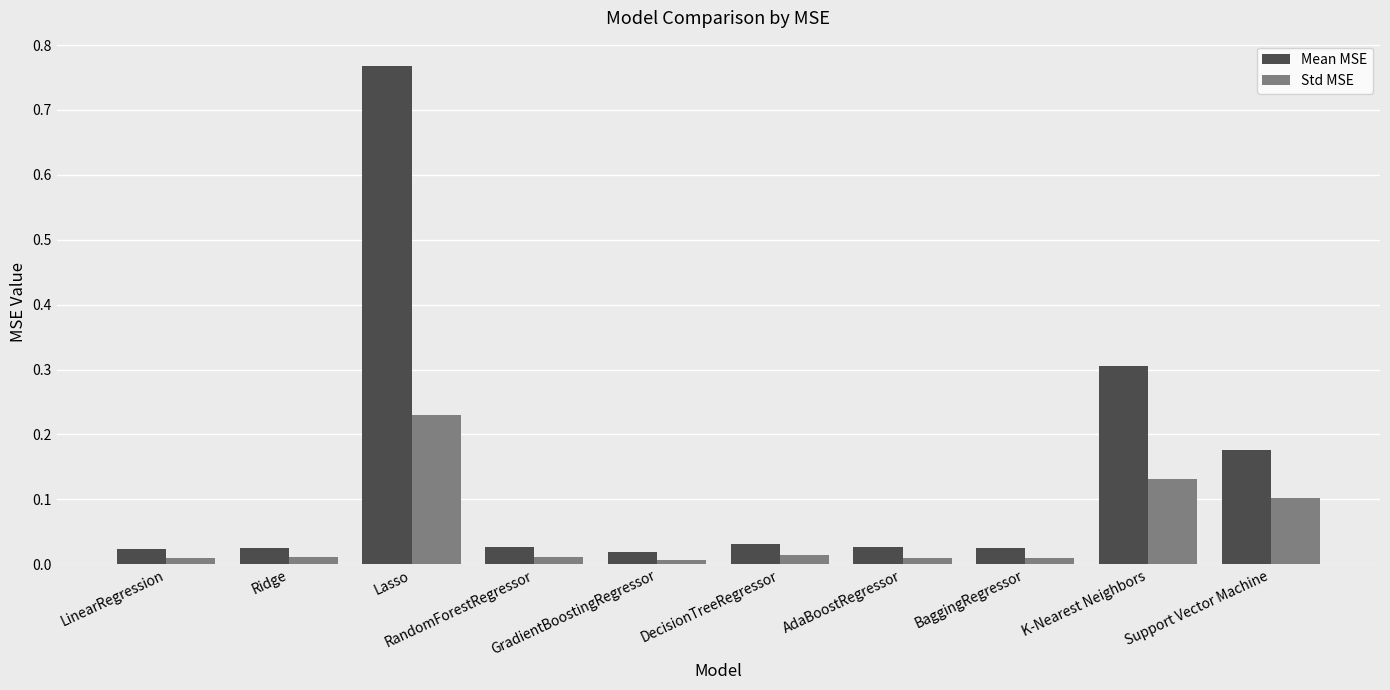

What is the difference between the maximum and minimum values in the Mean MSE series?

0.7